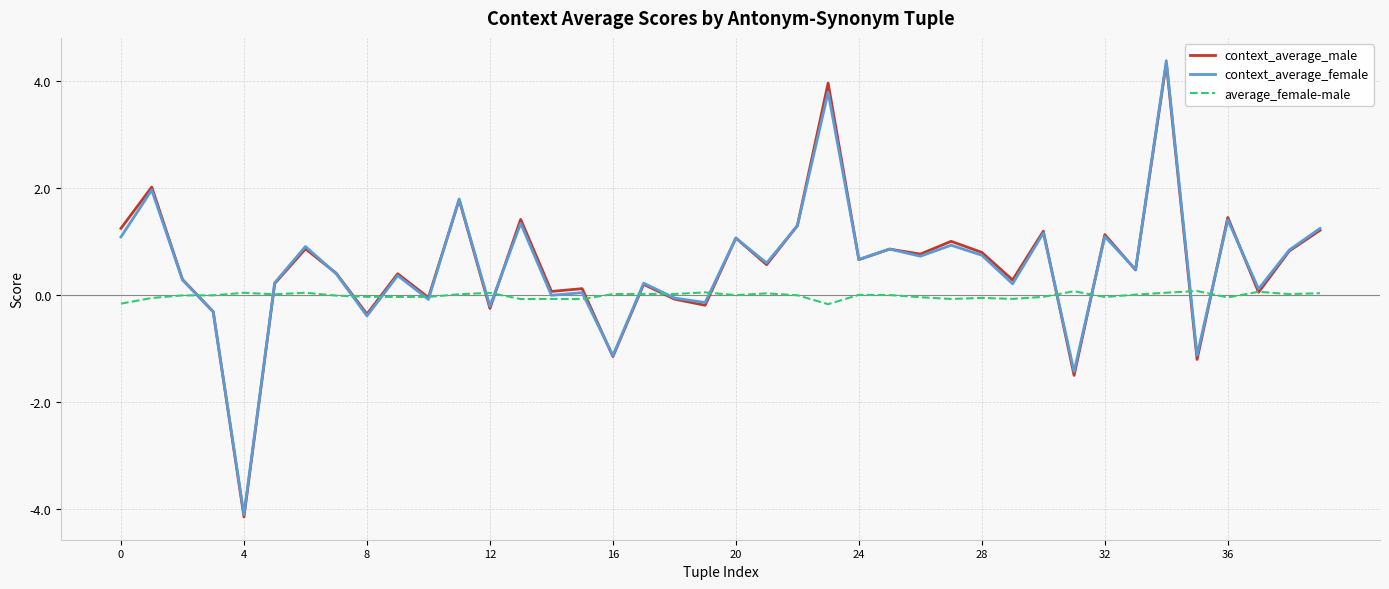

What is the minimum value shown in the chart?

-4.1